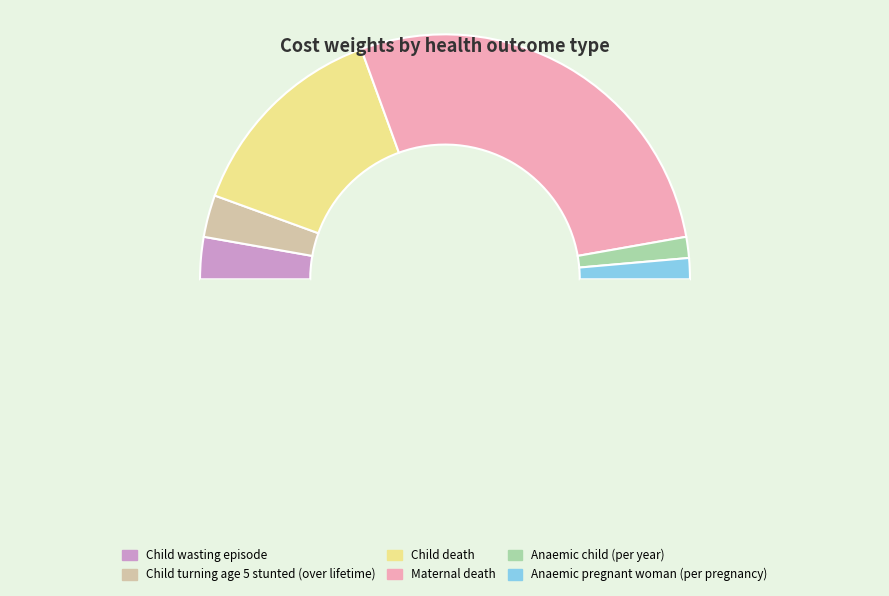

Does any single category account for the majority?

Yes